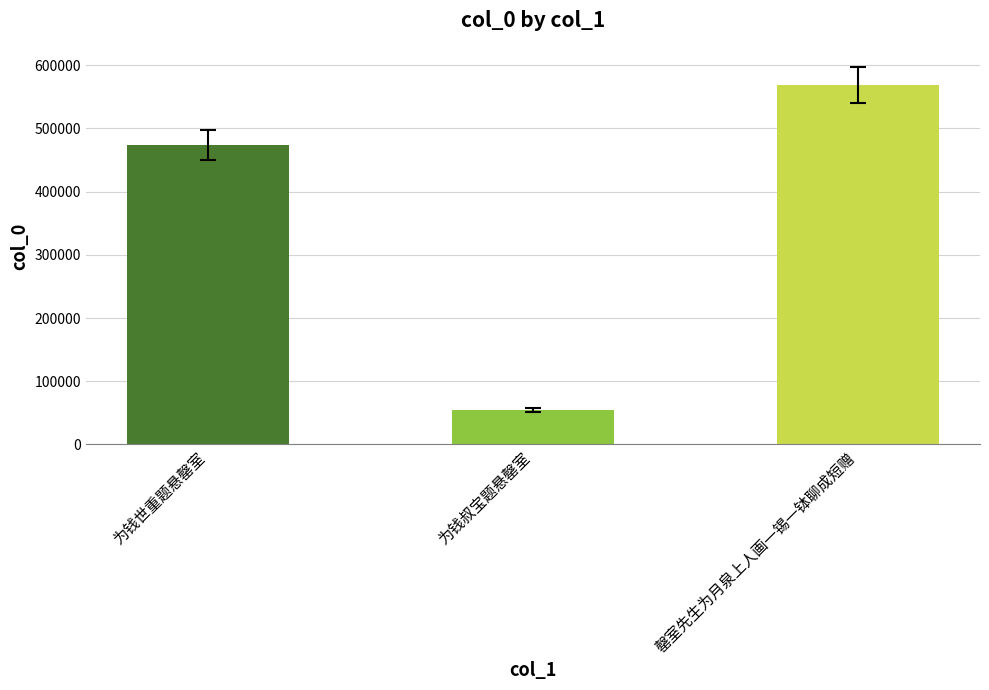

What is the change in value from 为钱世重题悬罄室 to 为钱叔宝题悬罄室?

-419445